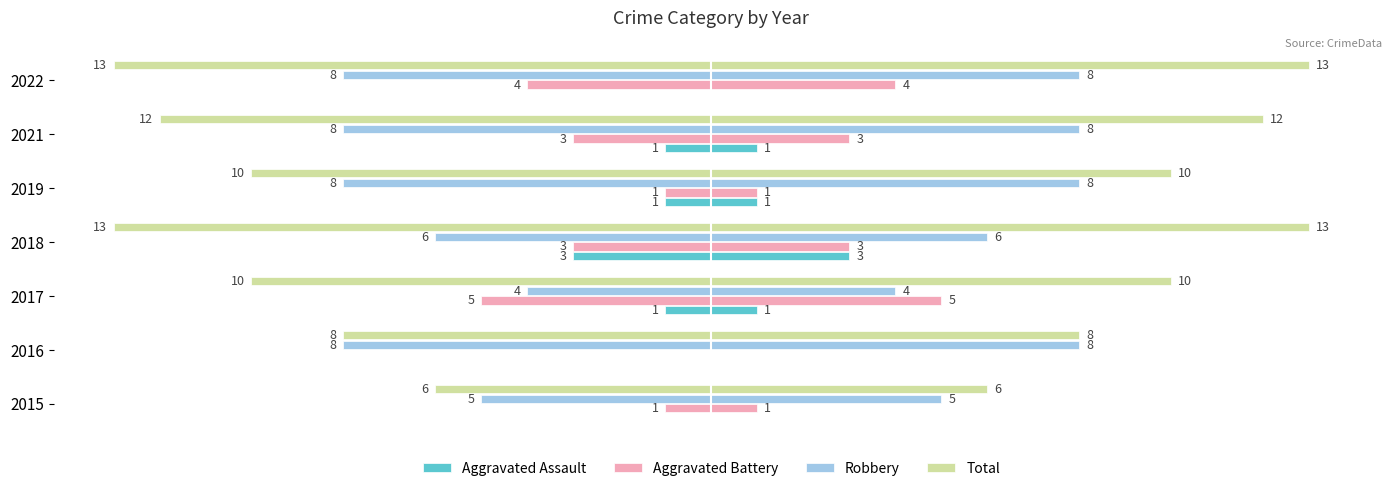

What is the value of the Aggravated Battery bar at the 6th from the left?

-3